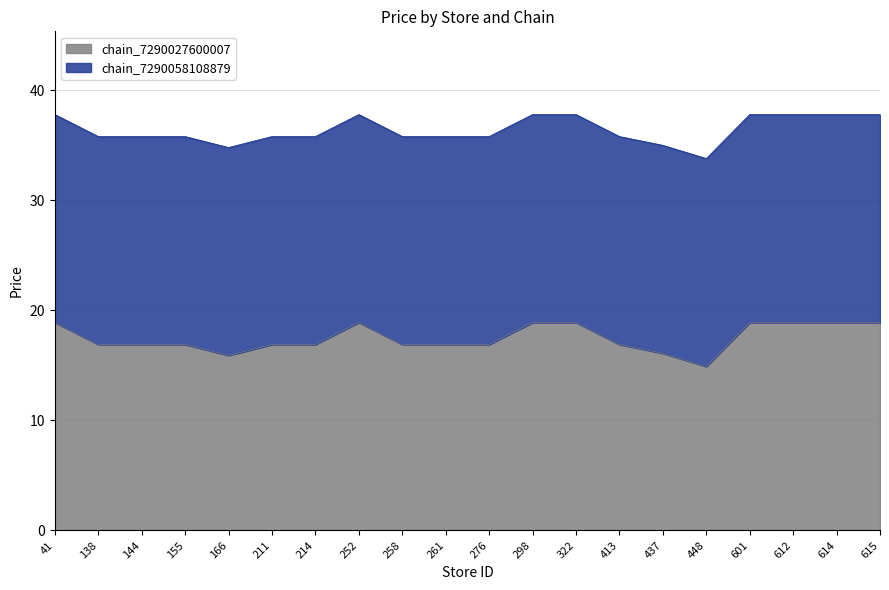

True or false: chain_7290027600007 has a value of 5.6 at 614.

False